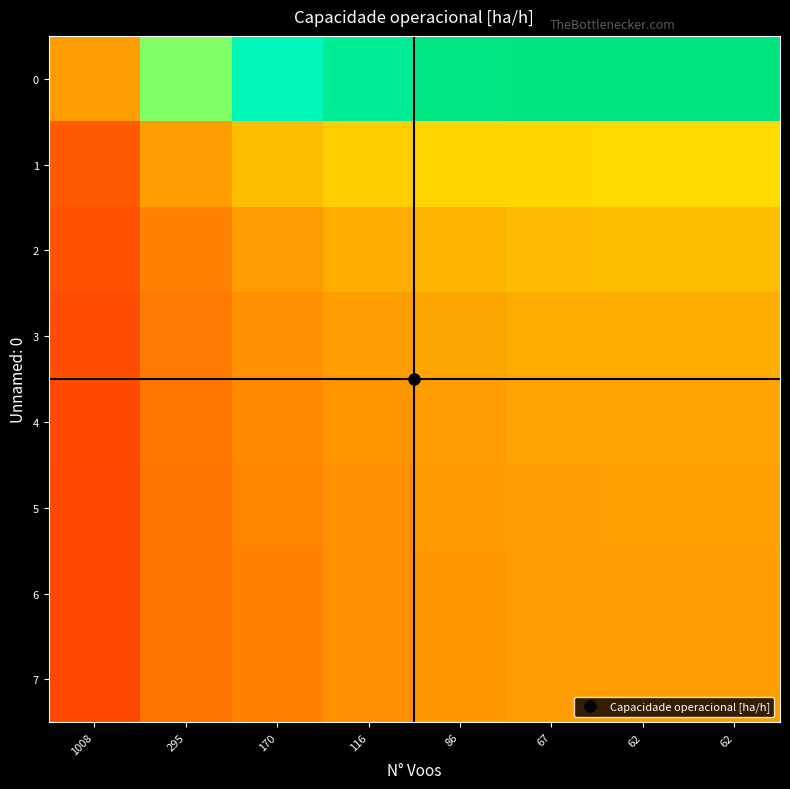

What is the total value across all series at 62?

10.2